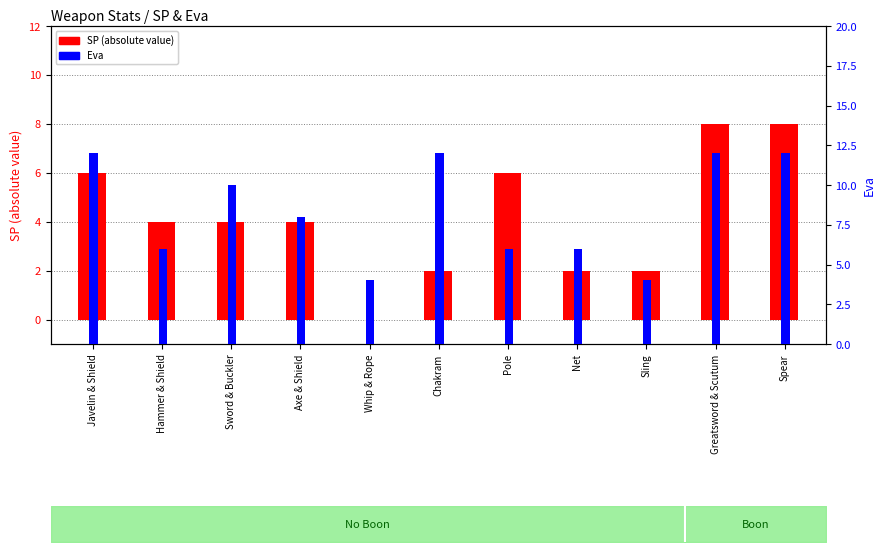

At which label is Eva closest to 8?

Axe & Shield